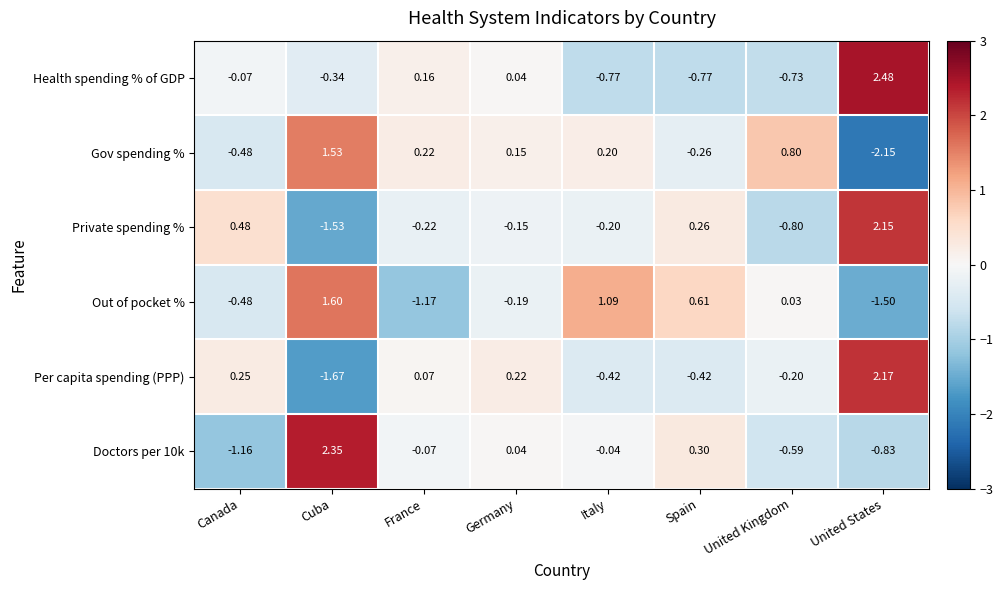

Which label corresponds to the smallest value in the chart?

United States